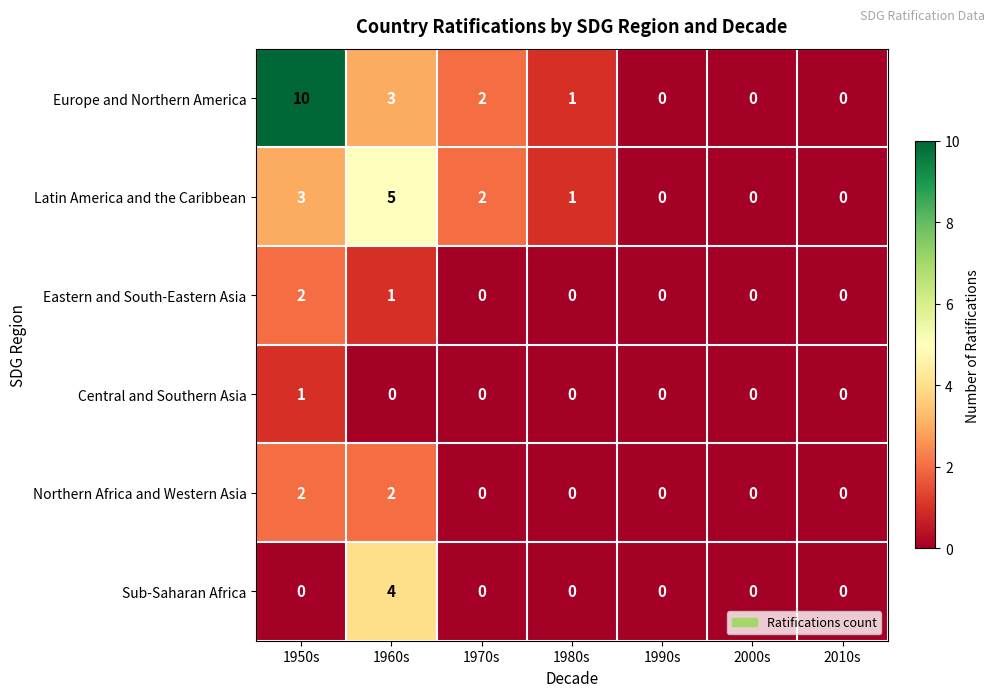

Count the Eastern and South-Eastern Asia values in the range 0 to 1.

6